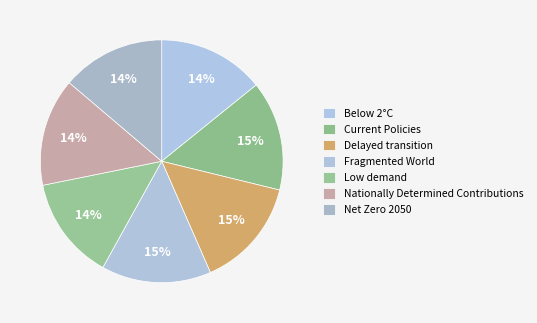

Between Delayed transition and Low demand, which is larger?

Delayed transition